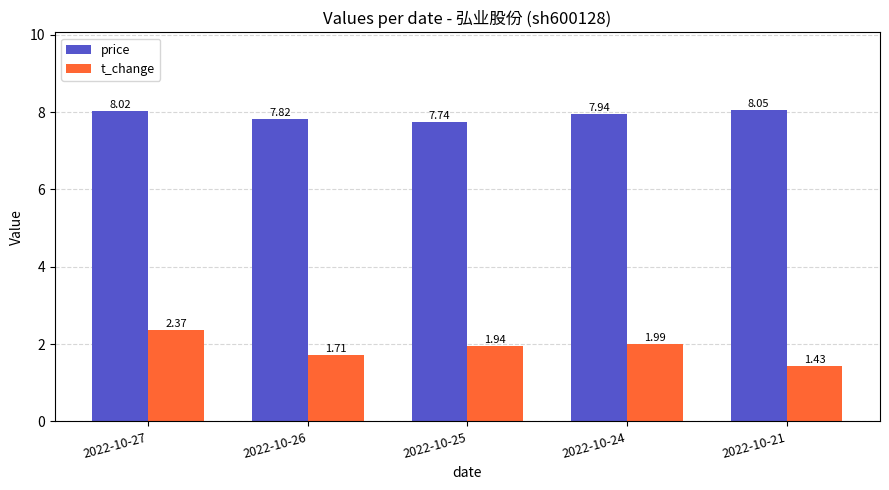

What is the difference between the maximum and minimum values in the price series?

0.3